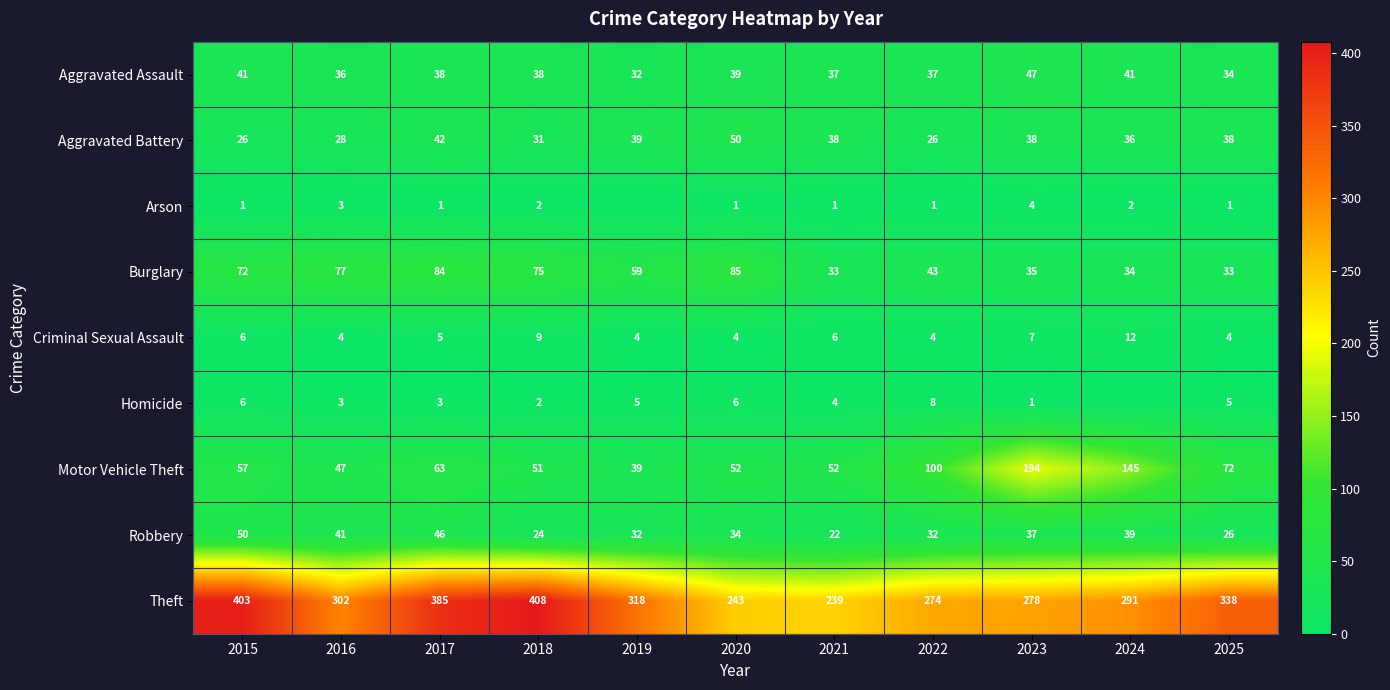

Where is Robbery nearest to the value 36?

2023